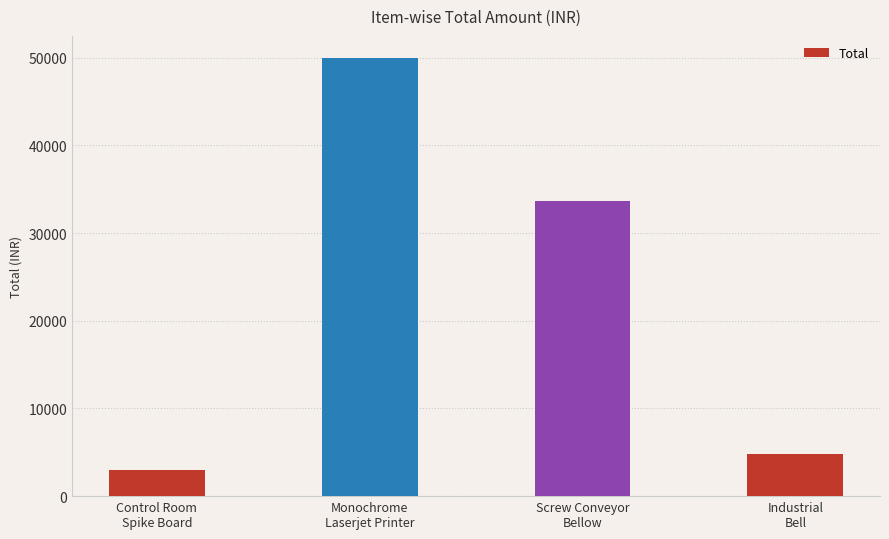

Reading right to left, list all the values displayed in this chart.

Industrial
Bell=4800	Screw Conveyor
Bellow=33684	Monochrome
Laserjet Printer=49995	Control Room
Spike Board=3000